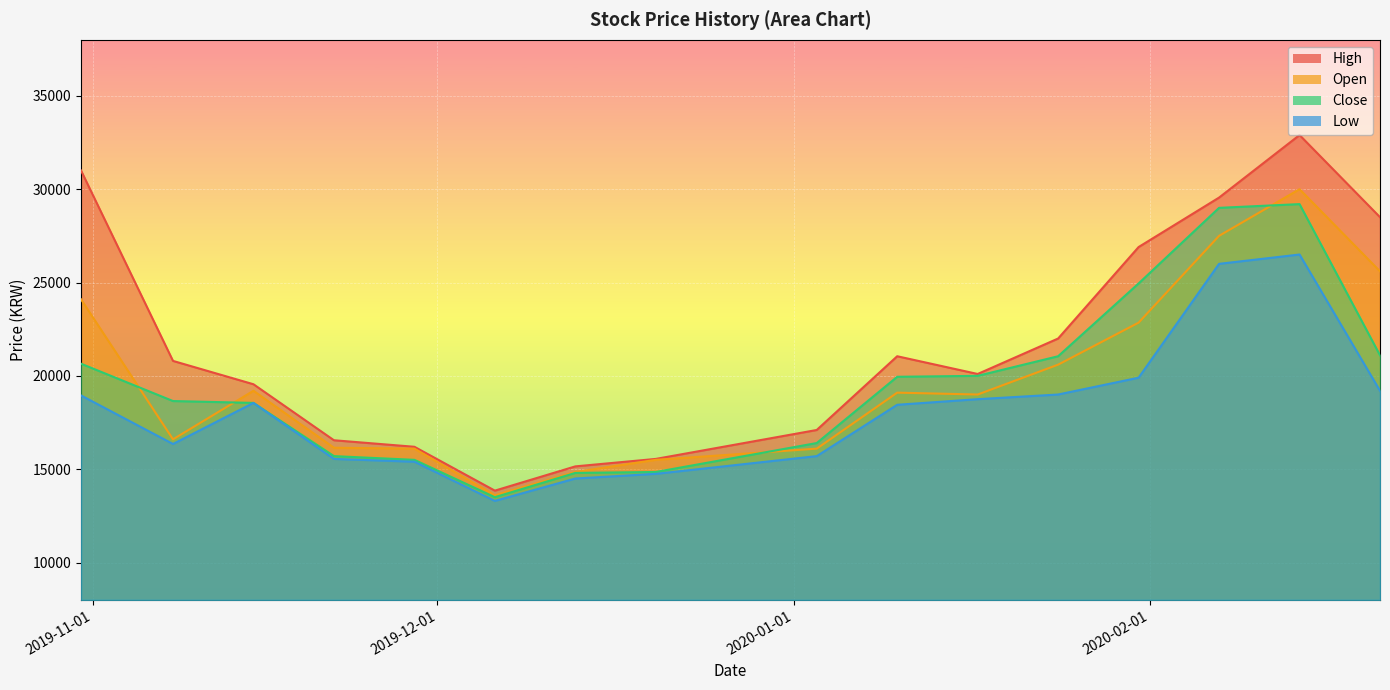

How many values in the High series exceed 20800?

7